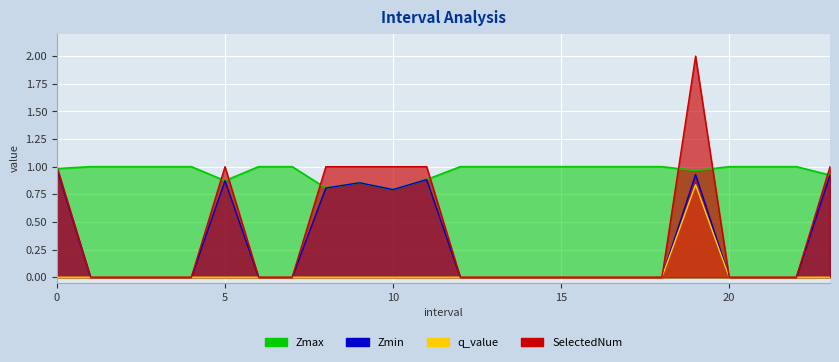

What is the difference between the highest and lowest values at 5.0?

1.0